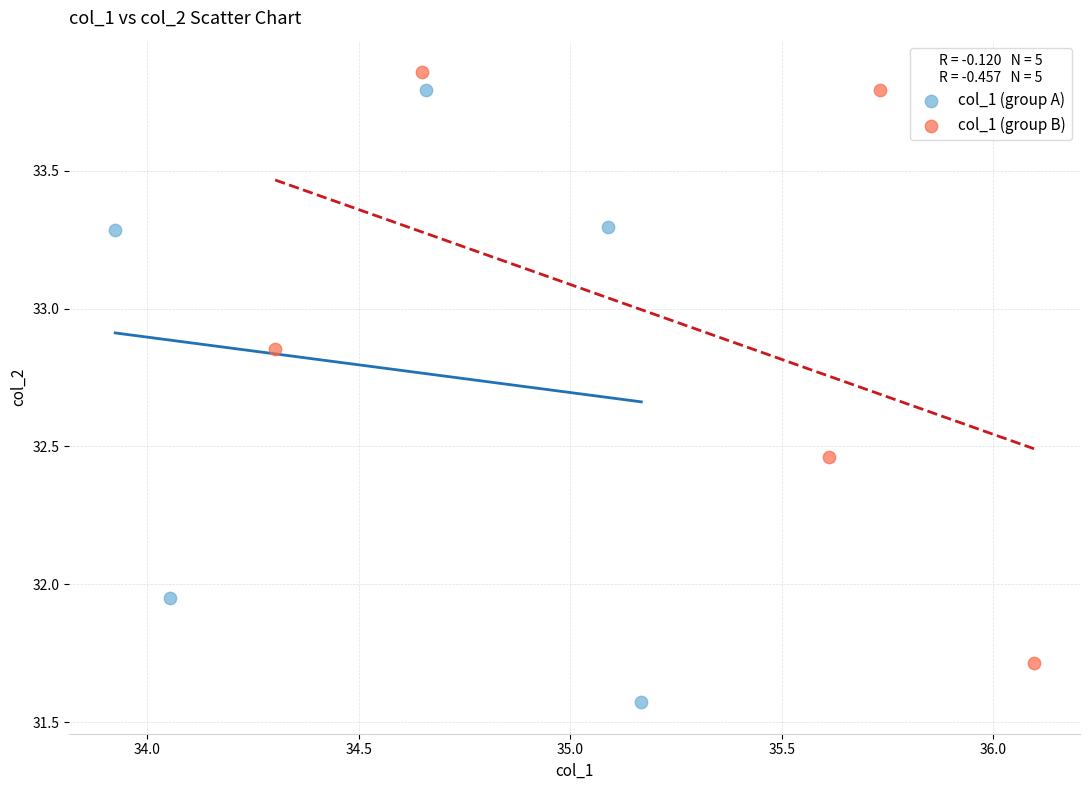

What are all the series names shown in the legend?

col_1 (group A), col_1 (group B)